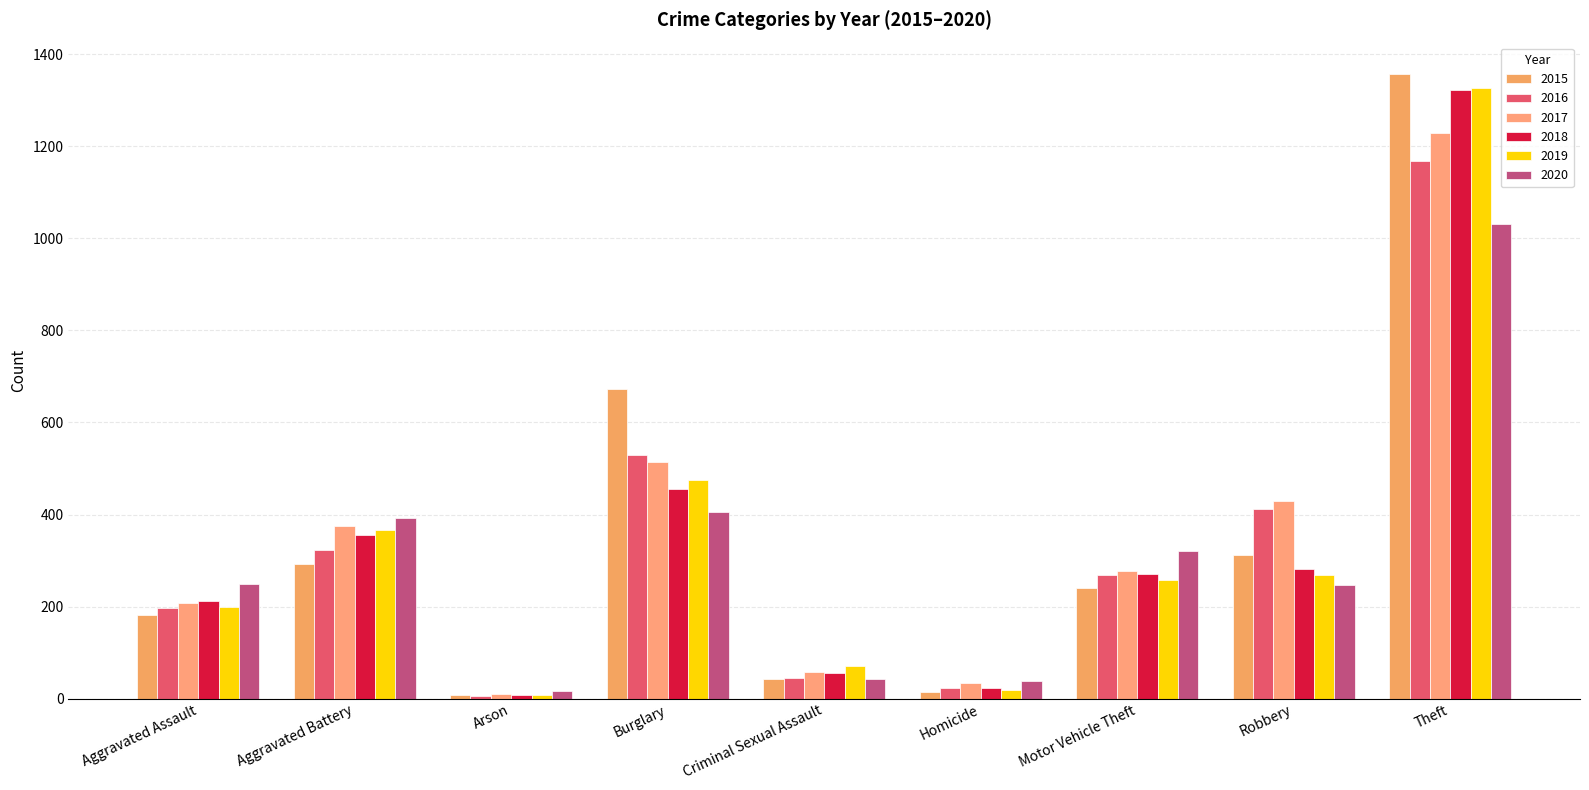

What is the label of the 8th bar from the right?

Aggravated Battery